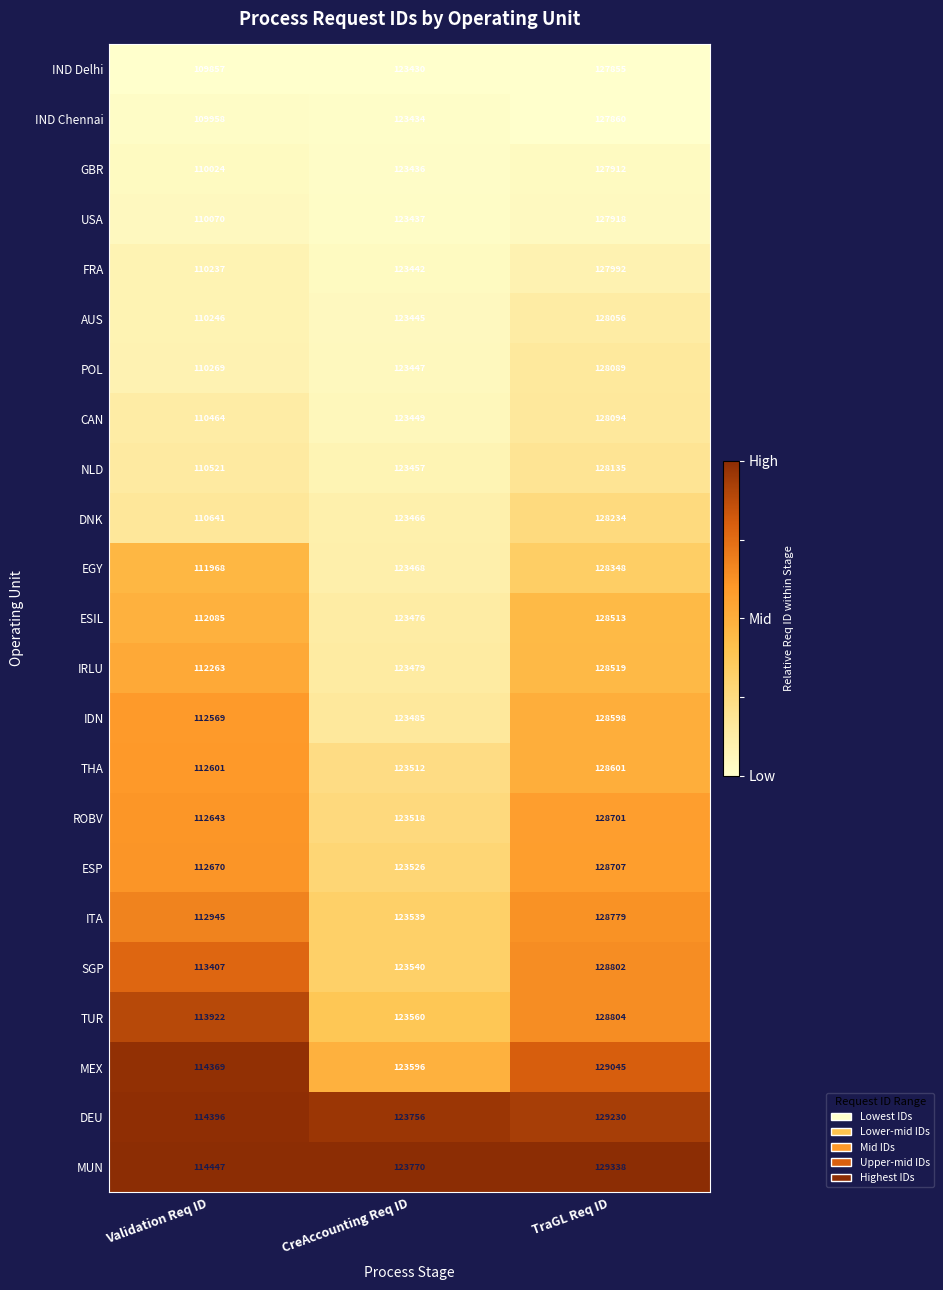

List the series in order of their peak value, highest first.

MUN, DEU, MEX, TUR, SGP, ITA, ESP, ROBV, THA, IDN, IRLU, ESIL, EGY, DNK, NLD, CAN, POL, AUS, FRA, USA, GBR, IND Chennai, IND Delhi